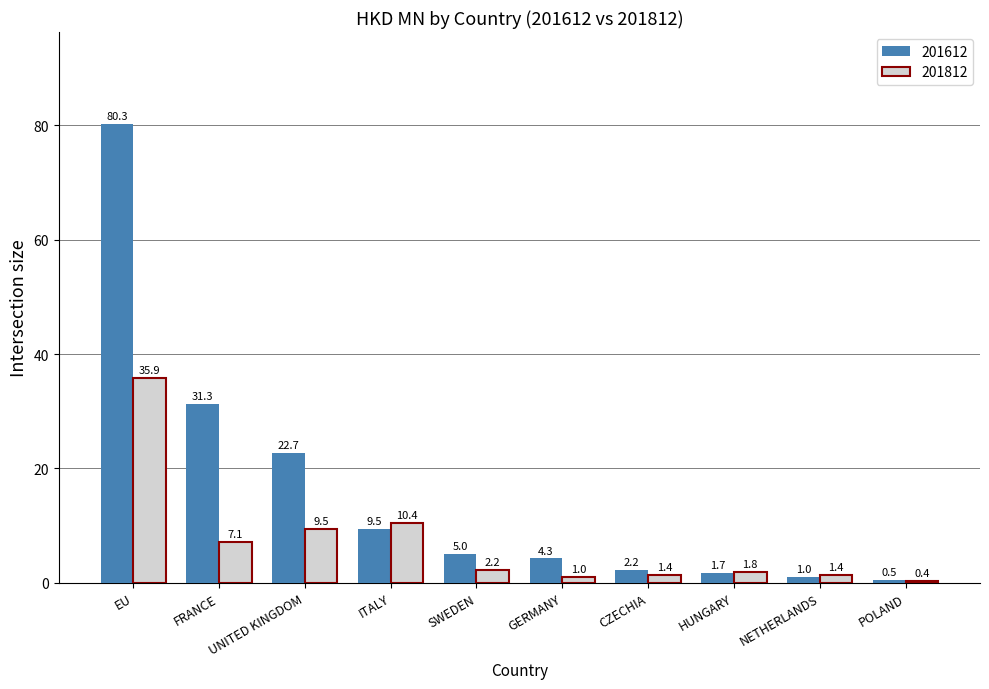

What is the spread (max minus min) of values at NETHERLANDS?

0.4